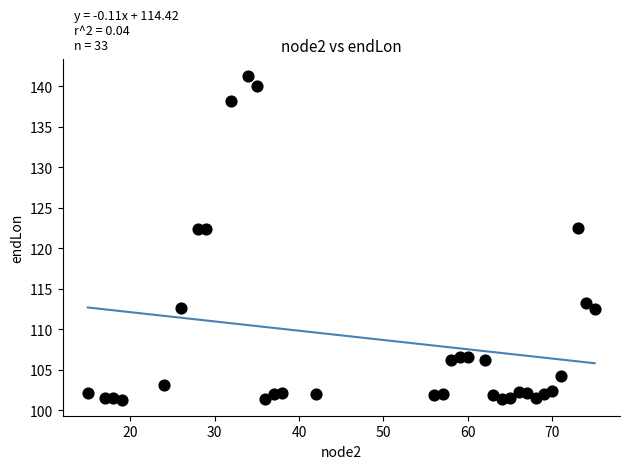

What is the range of X values (max minus min)?

60.0